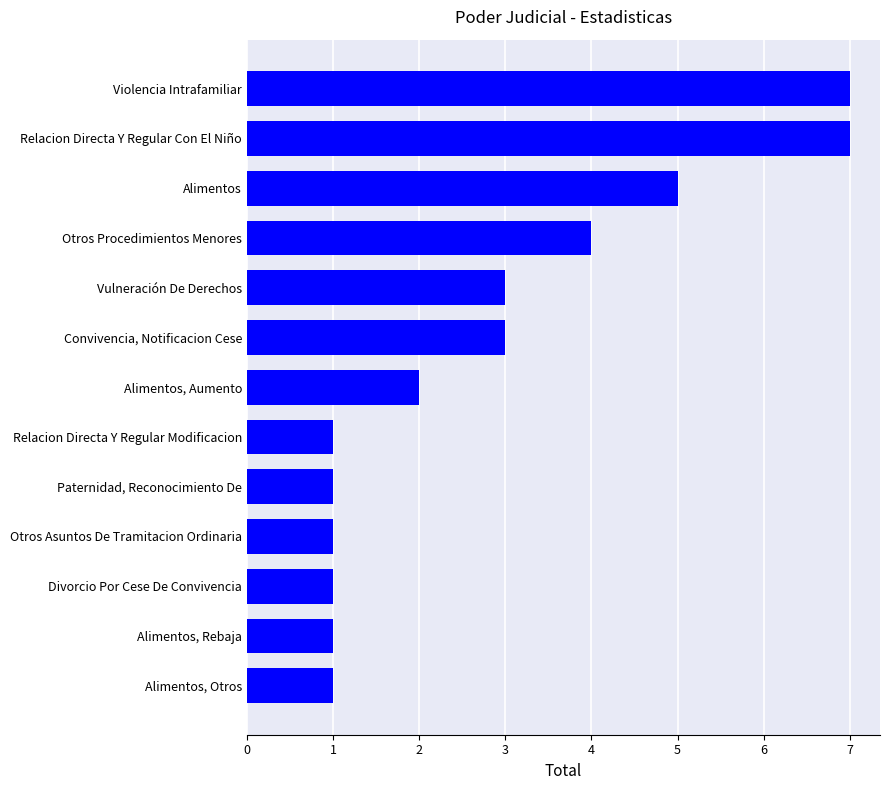

What is the change in value from Alimentos, Aumento to Alimentos?

+3